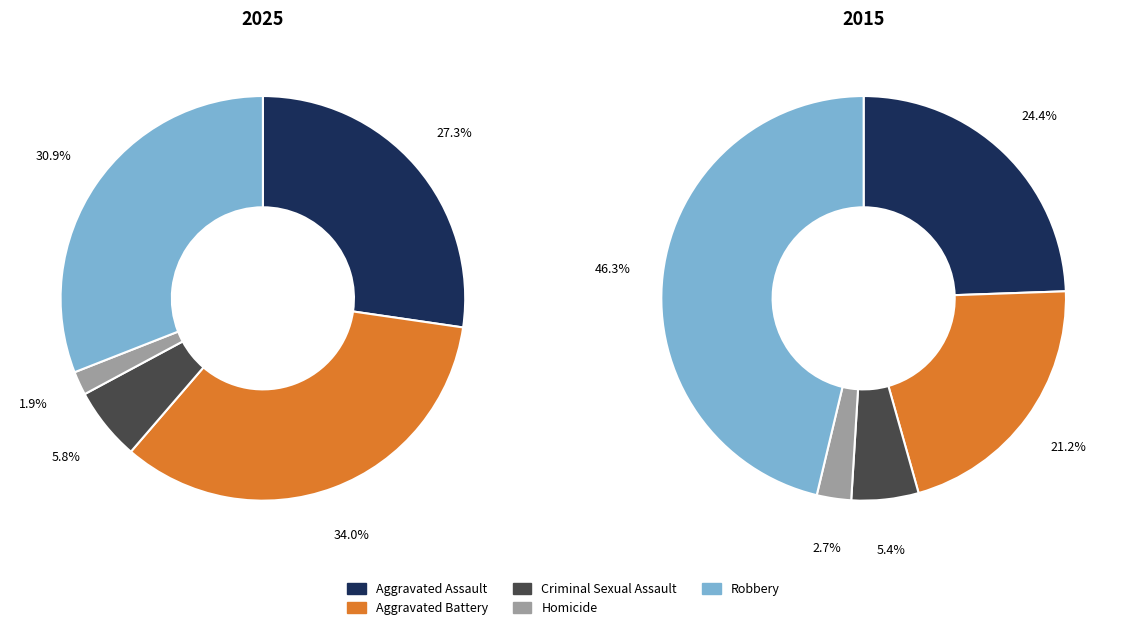

To the nearest percent, what is the combined percentage of Aggravated Assault and Homicide?

29%